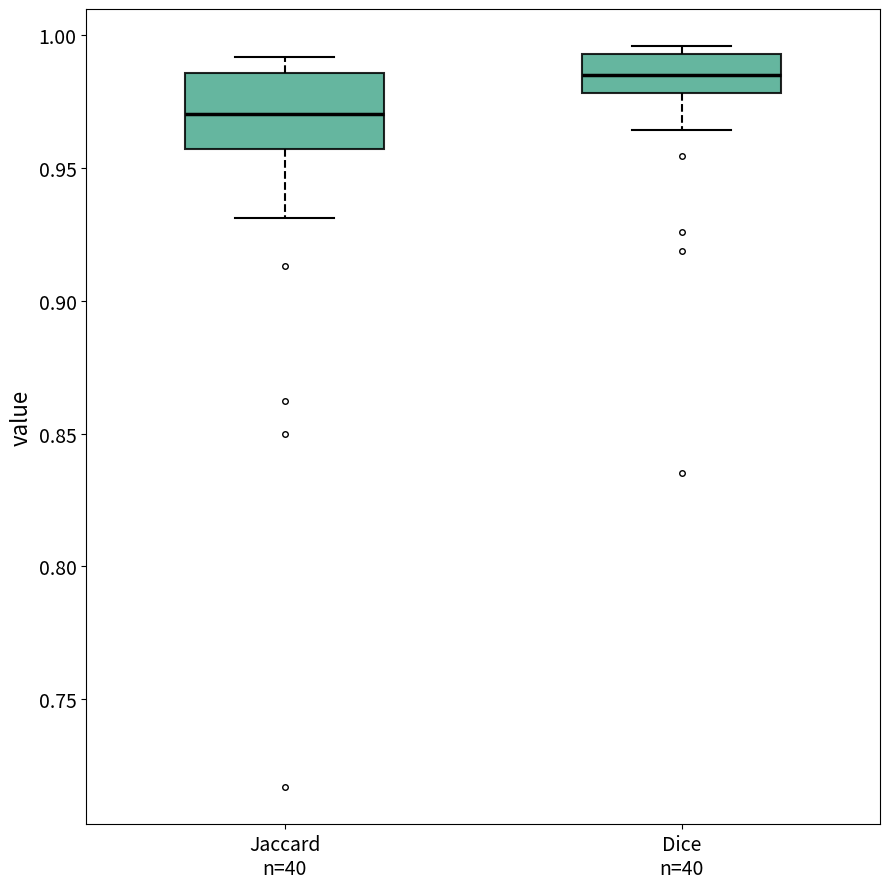

Comparing the boxes themselves (not the whiskers), which one is the tallest?

Jaccard n=40